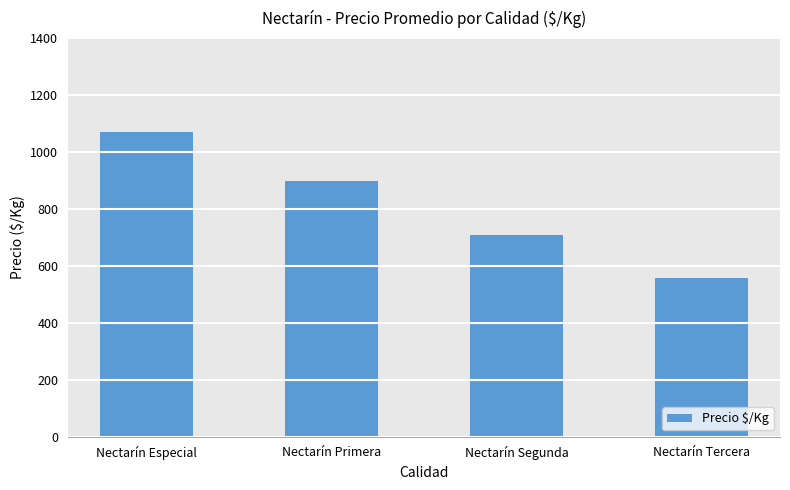

What is the label of the 3rd bar from the right?

Nectarín Primera